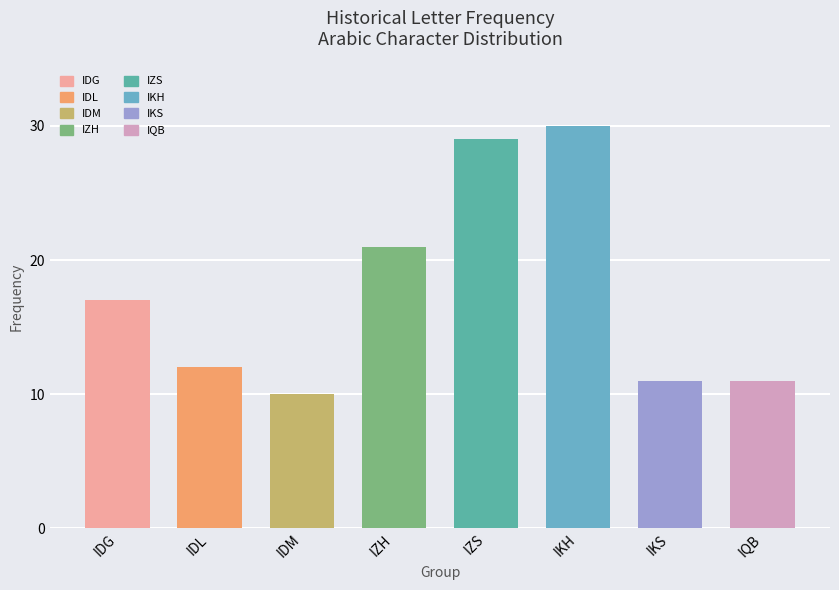

Reading right to left, transcribe all the data shown in this chart.

IQB=11	IKS=11	IKH=30	IZS=29	IZH=21	IDM=10	IDL=12	IDG=17